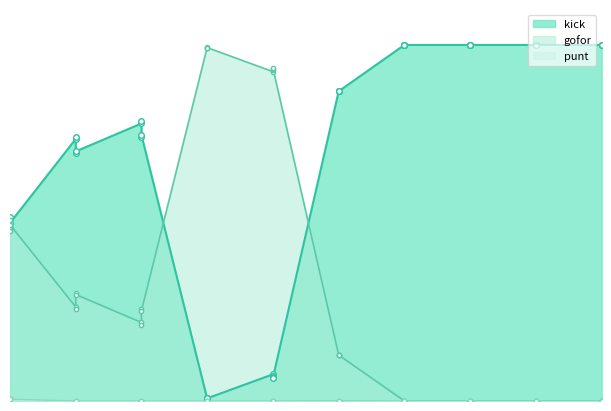

Between 1 and 7, which is larger?

7